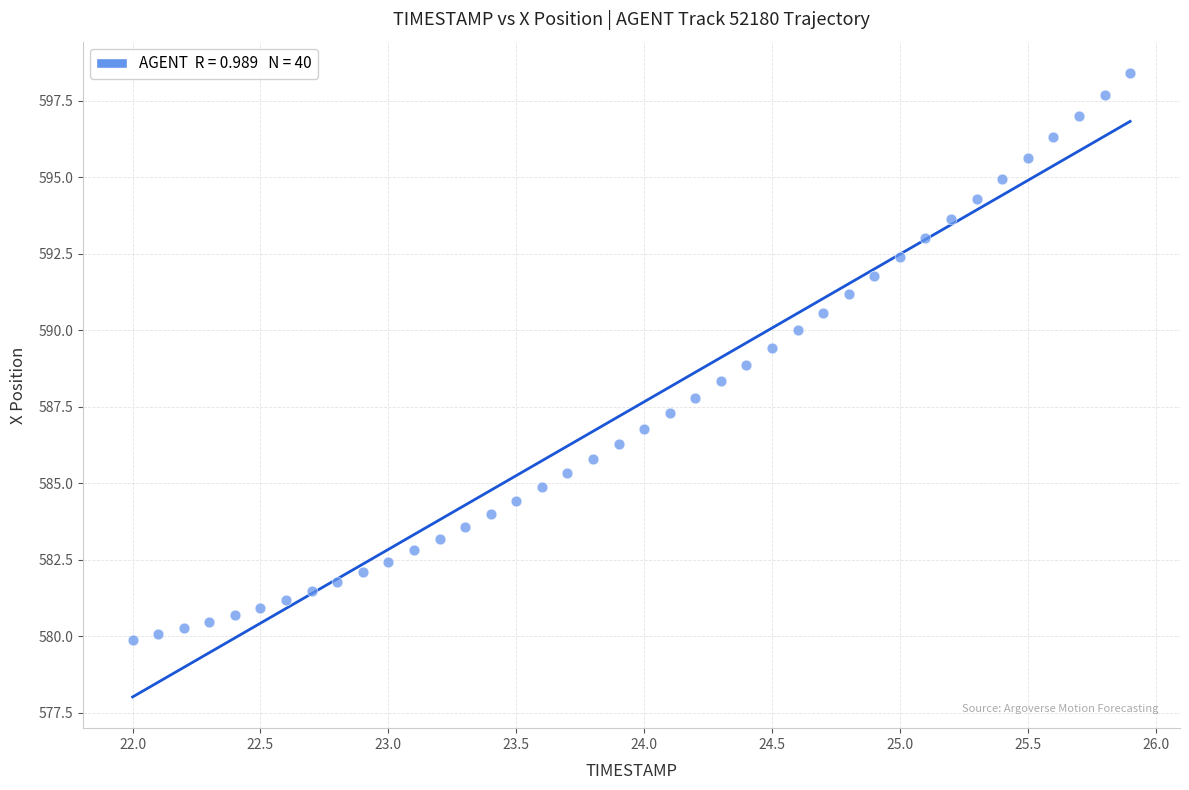

What is the range of Y values (max minus min)?

18.5